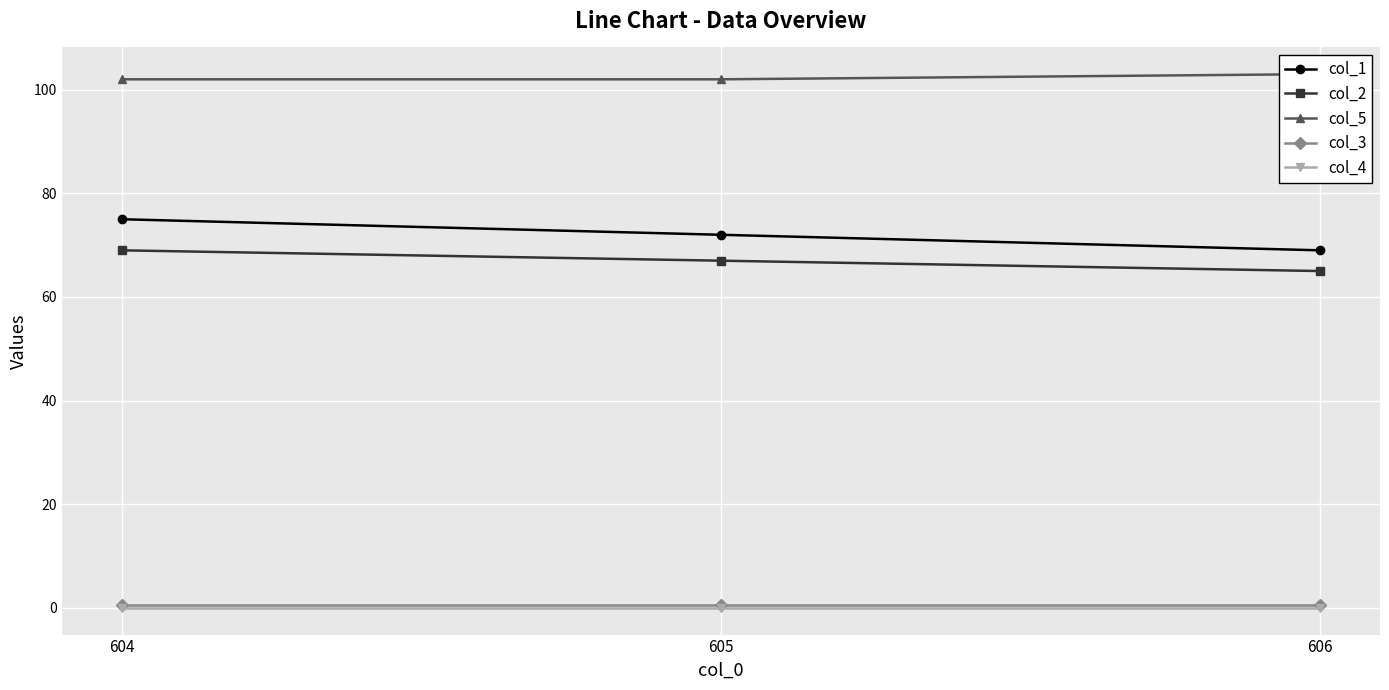

List the series in order of their peak value, highest first.

col_5, col_1, col_2, col_3, col_4